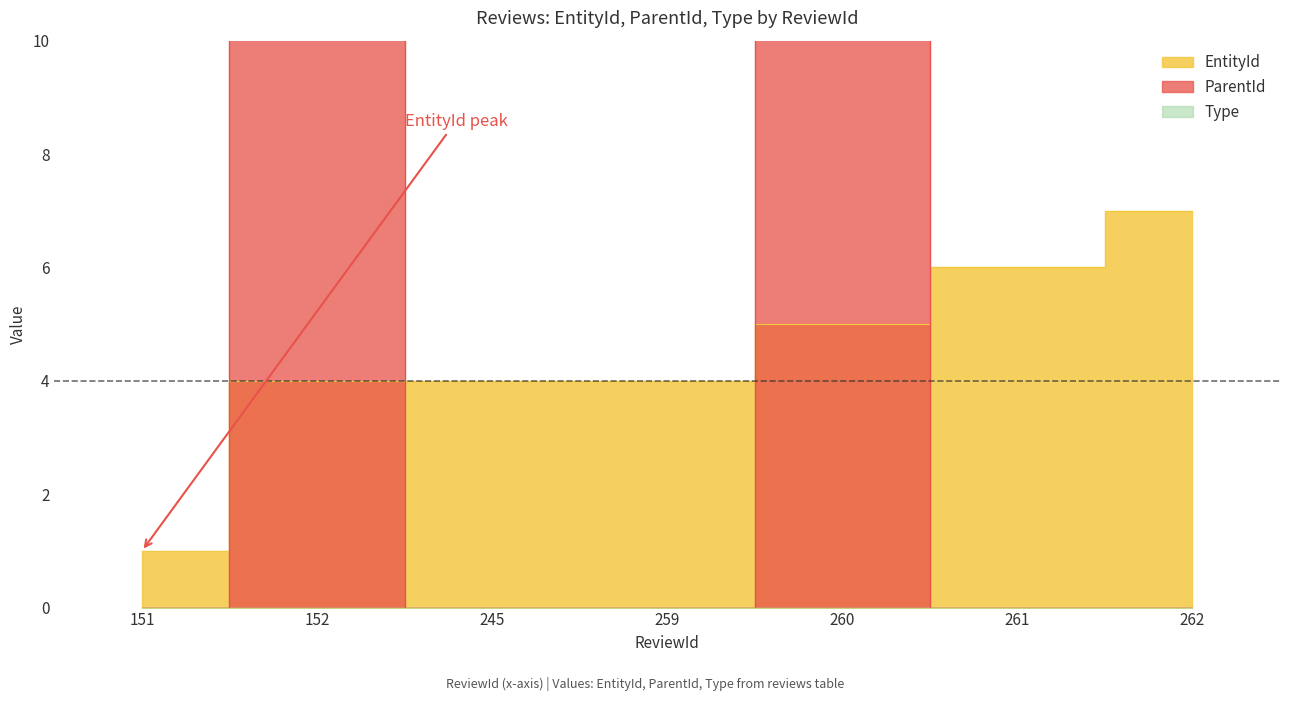

Which series changed the most between 152 and 262?

ParentId